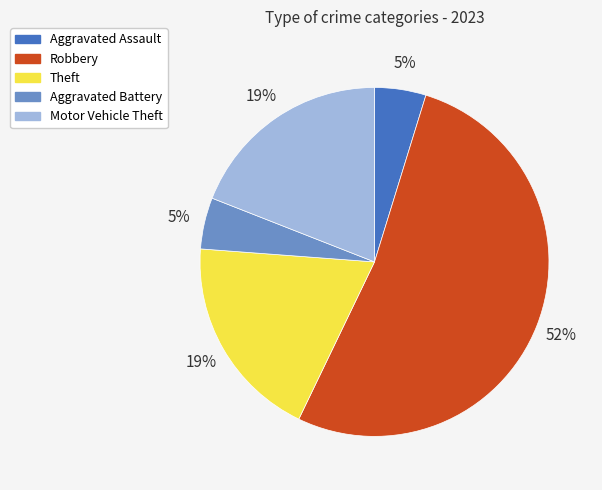

Combined, do Aggravated Battery and Robbery account for over 50%?

Yes